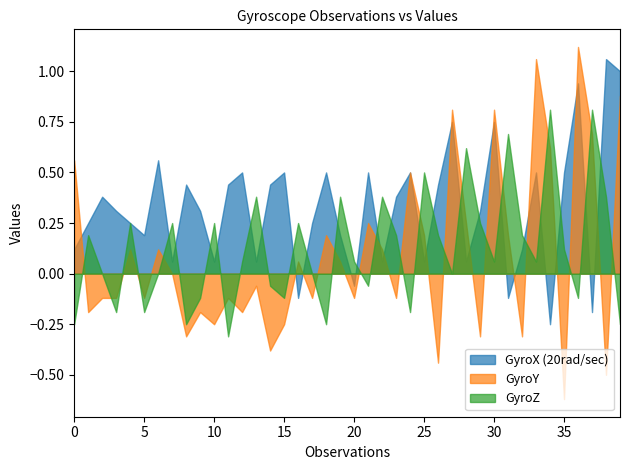

True or false: GyroZ has more than 0 interior local peaks.

True